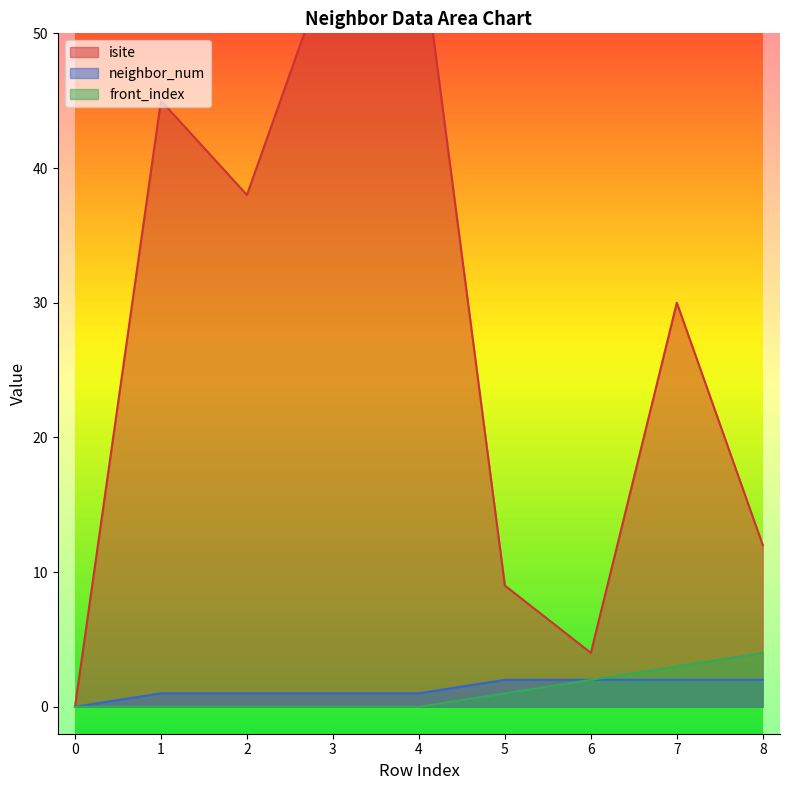

What is the maximum value for isite?

58